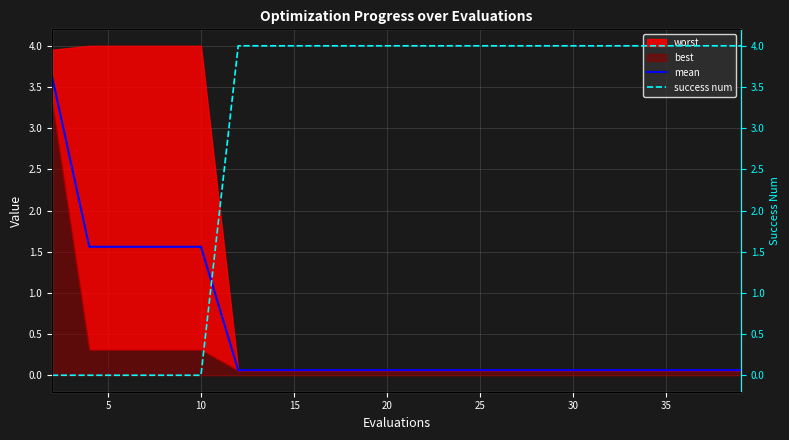

What is the maximum value for mean?

3.6